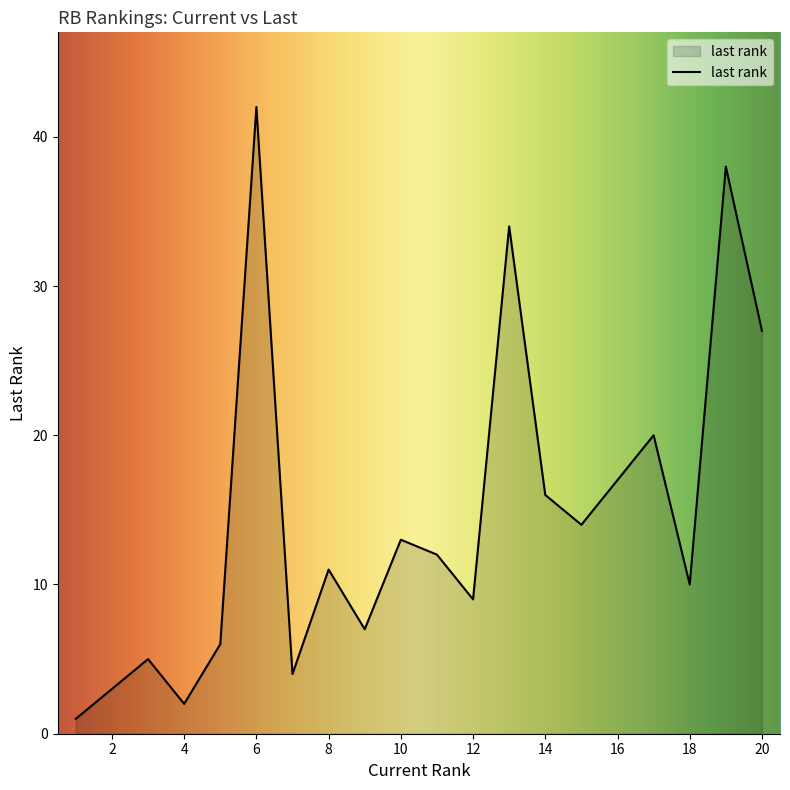

What is the difference between the maximum and minimum values?

41